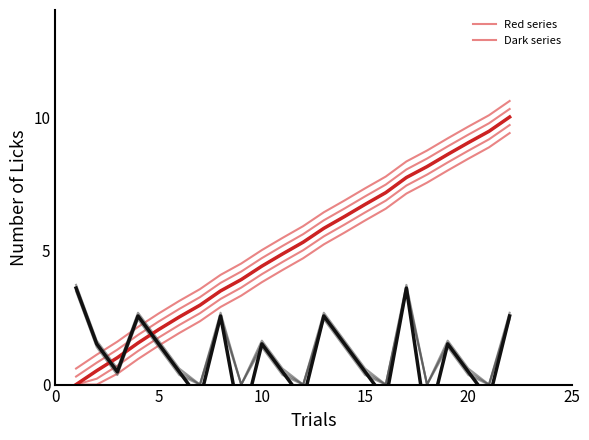

Where is Dark series 1 nearest to the value 1?

5